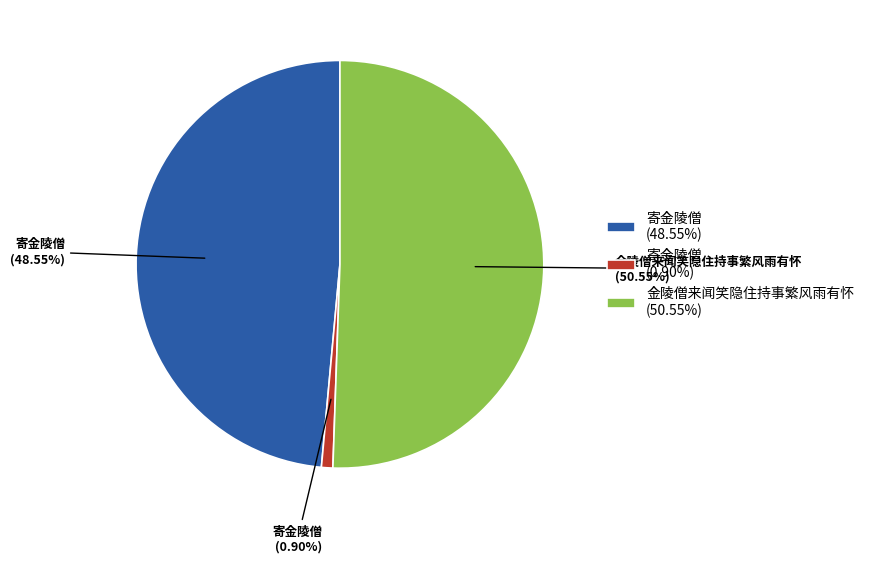

Combined, do 寄金陵僧 (0.90%) and 寄金陵僧 (48.55%) account for over 50%?

No